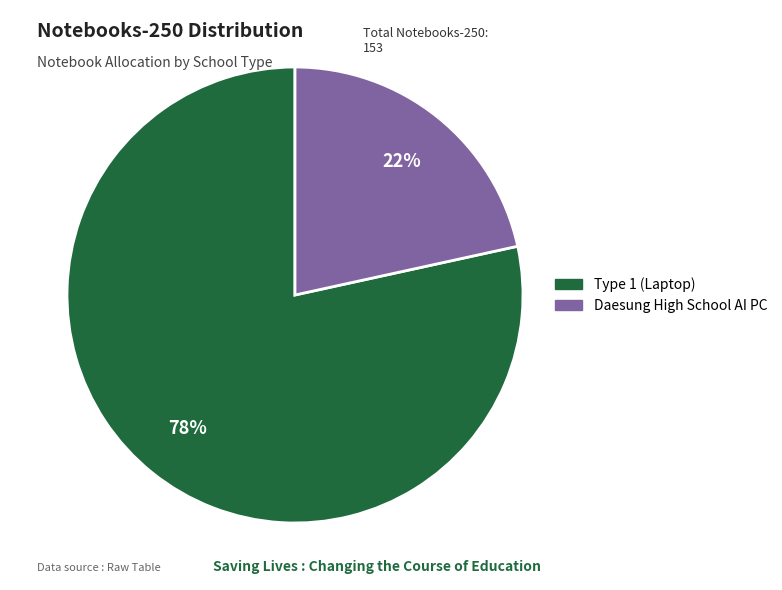

How many segments does this pie chart have?

2